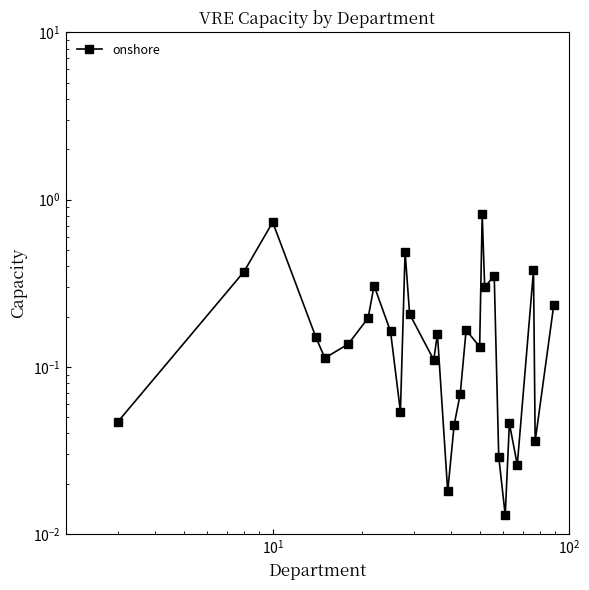

Reading right to left, what are all the values shown in this chart?

0.2	0.0	0.4	0.0	0.0	0.0	0.0	0.4	0.3	0.8	0.1	0.2	0.1	0.0	0.0	0.2	0.1	0.2	0.5	0.1	0.2	0.3	0.2	0.1	0.1	0.1	0.7	0.4	0.0